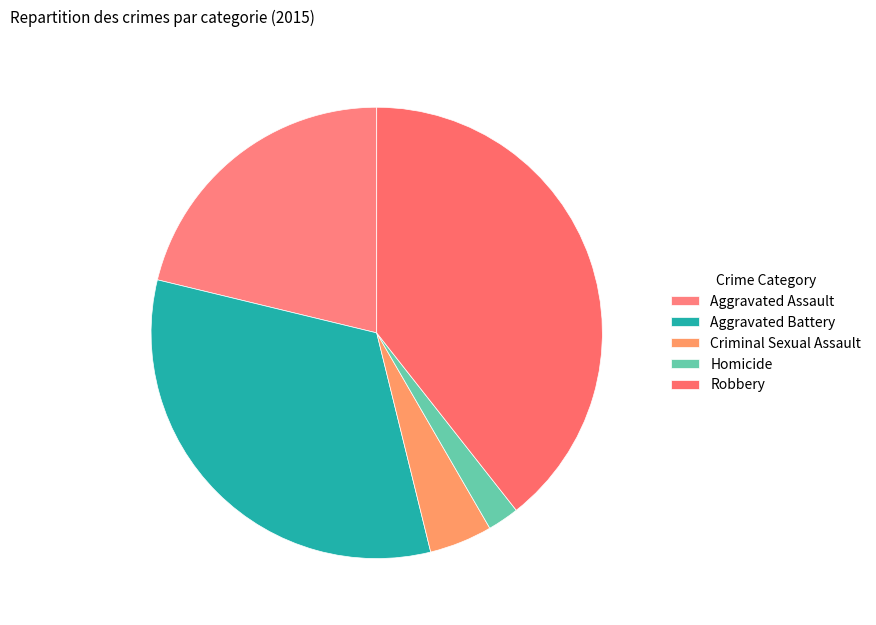

Do Homicide and Aggravated Assault together represent more than half of the pie?

No